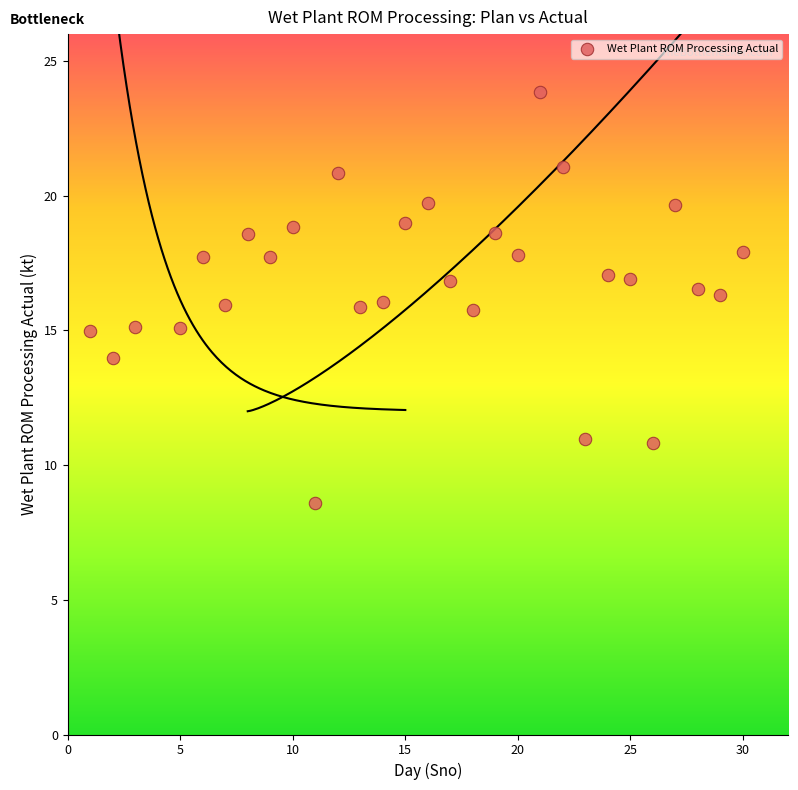

What is the range of X values (max minus min)?

29.0